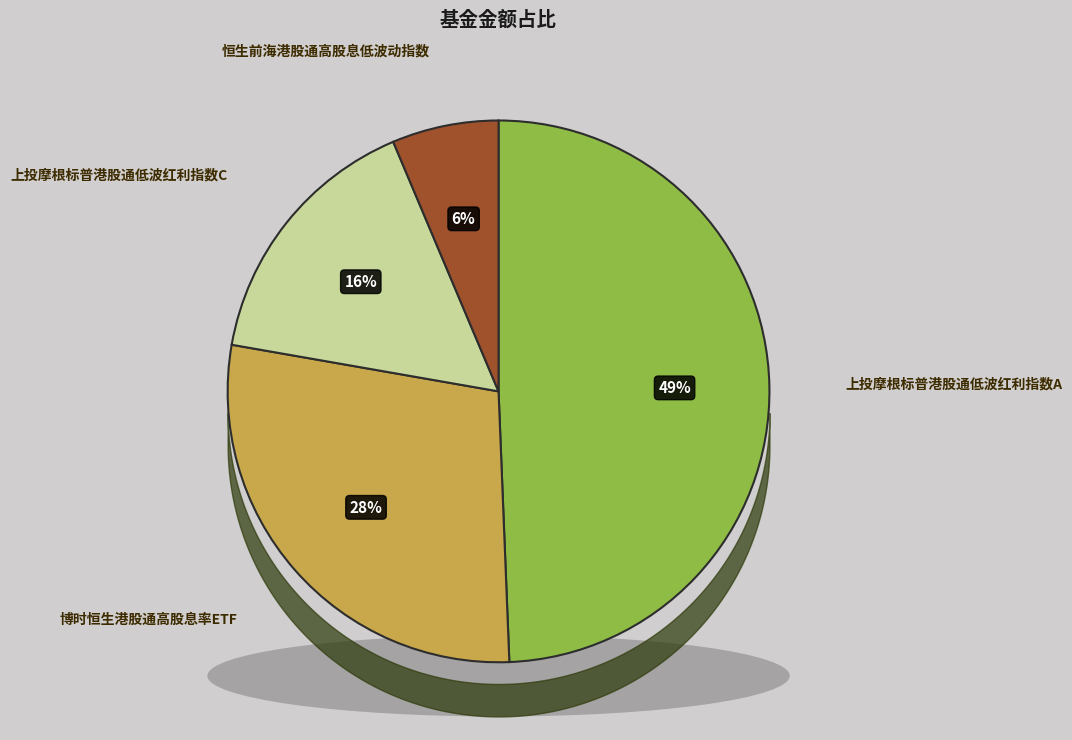

To the nearest percent, what portion does 博时恒生港股通高股息率ETF represent?

28%